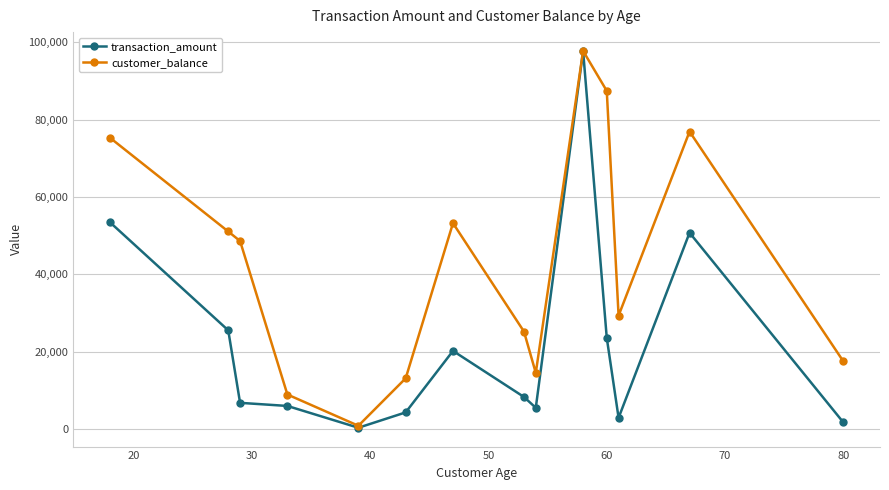

What is the smallest value displayed?

370.0